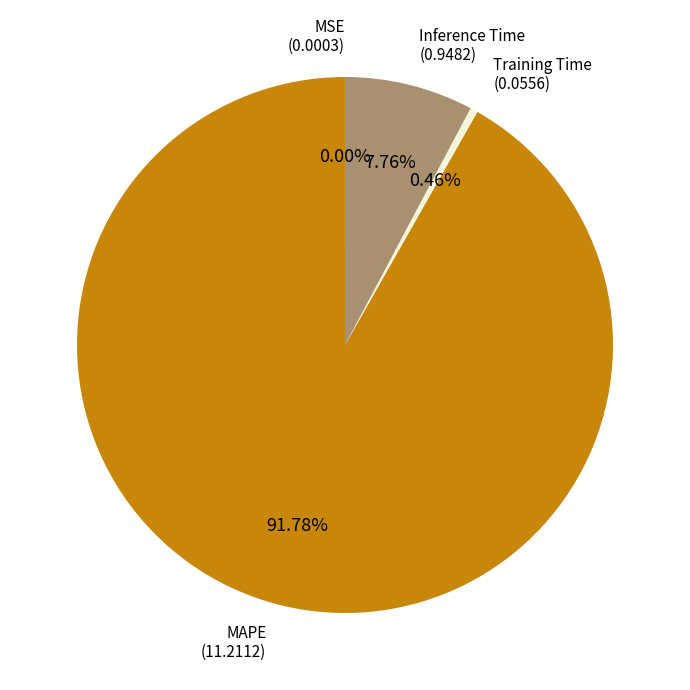

Which category has the biggest portion of the pie?

MAPE